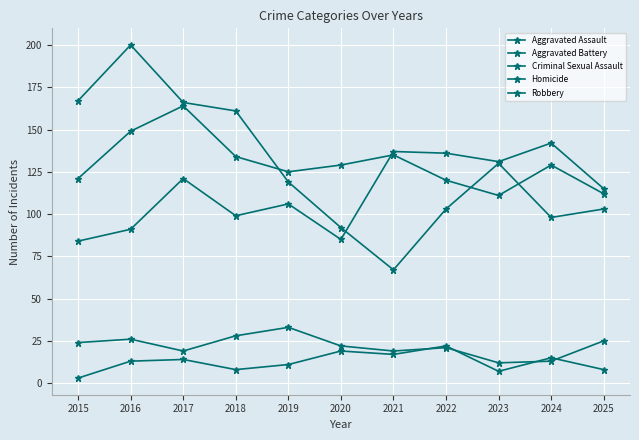

The Robbery series shows 197 at 2023. True or false?

False